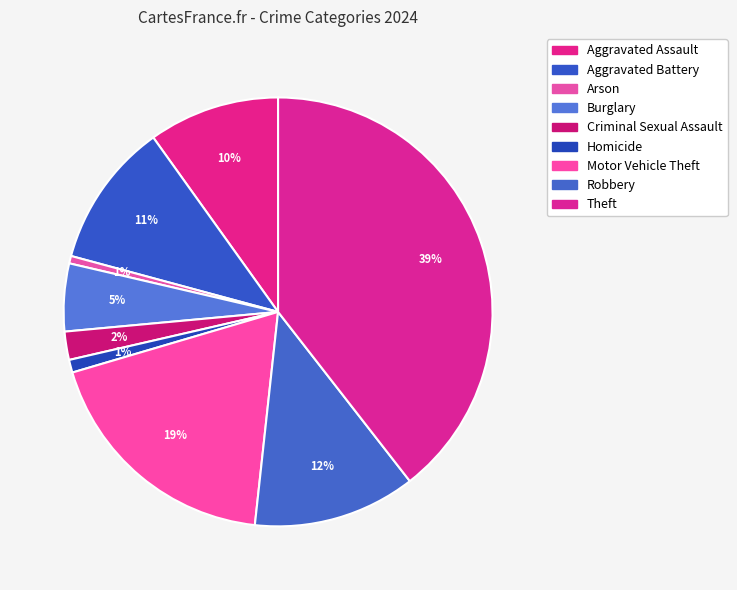

Rank the categories by value from highest to lowest.

Theft, Motor Vehicle Theft, Robbery, Aggravated Battery, Aggravated Assault, Burglary, Criminal Sexual Assault, Homicide, Arson